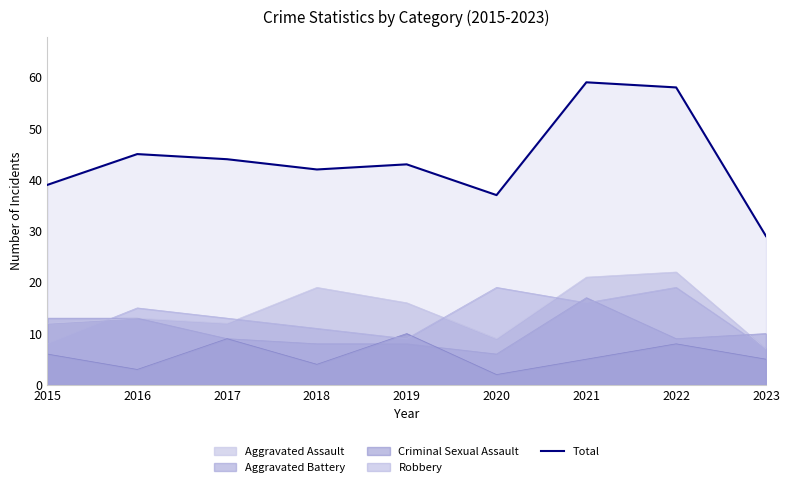

Does the chart display data point markers on the line(s)?

No